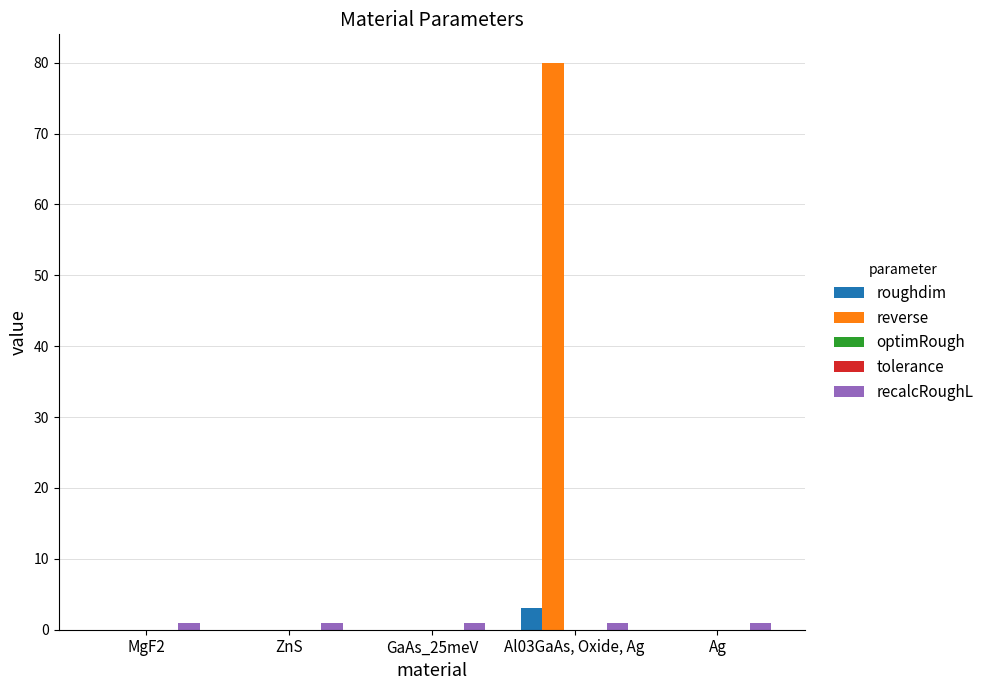

Are the bars grouped side by side (vs. stacked)?

Yes